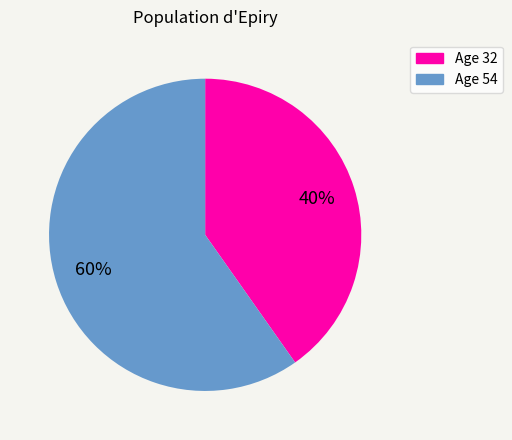

To the nearest percent, what is the difference between the largest and smallest slice percentages?

20%